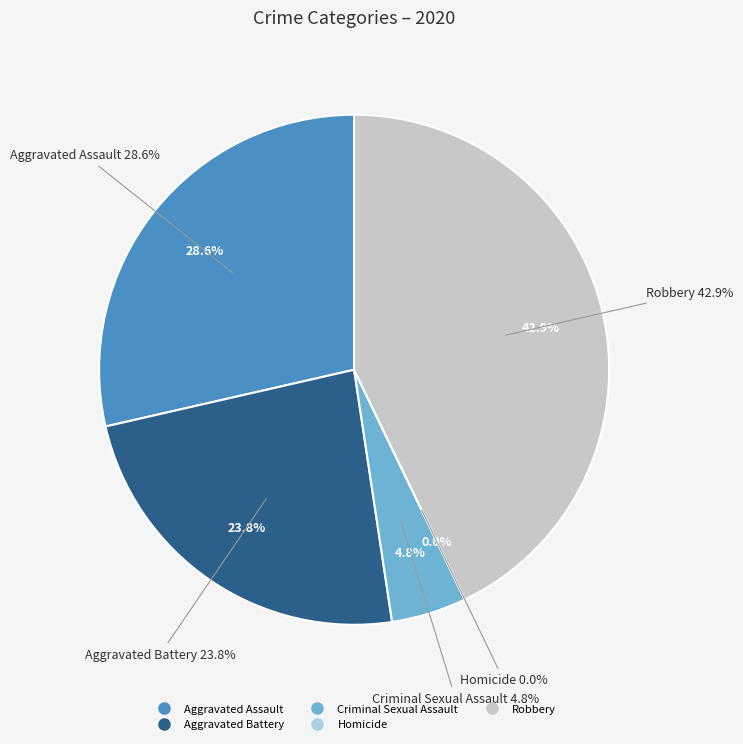

Between Criminal Sexual Assault and Robbery, which is larger?

Robbery